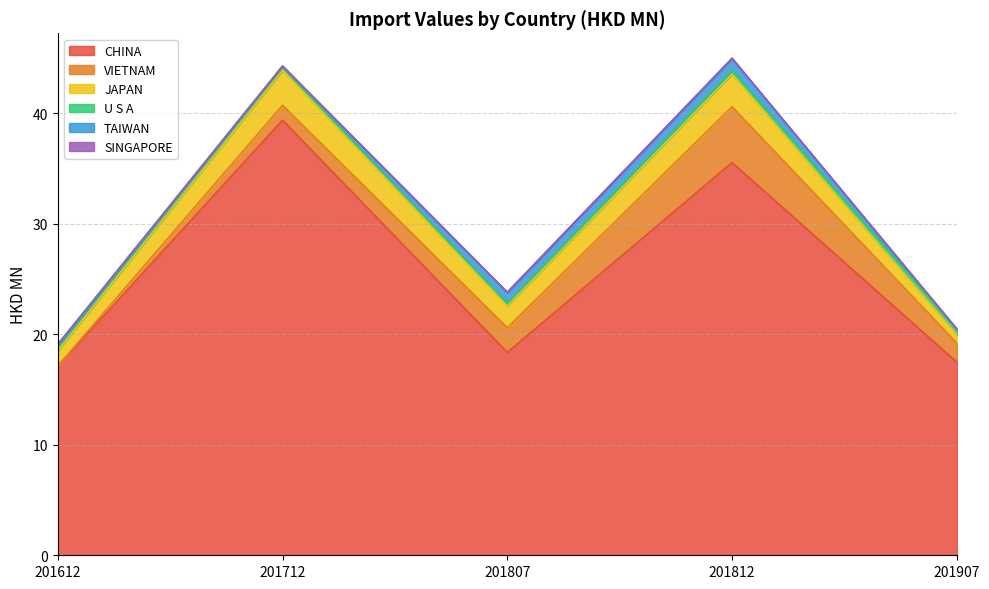

Which series has the largest total across all categories?

CHINA